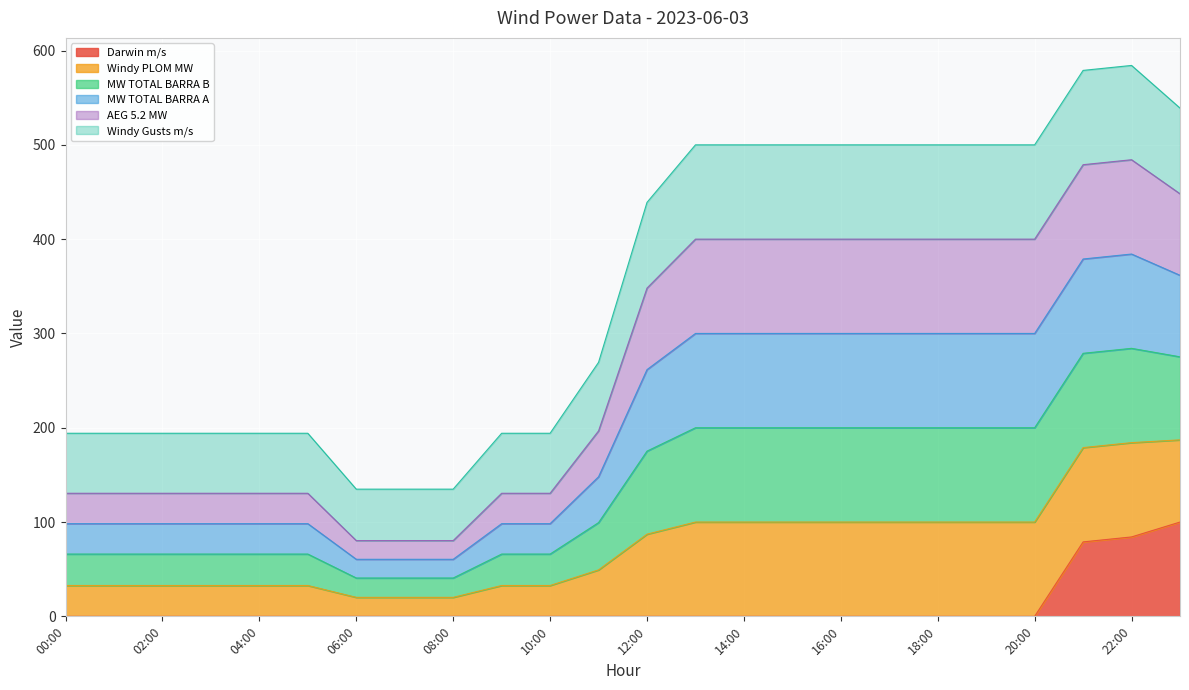

Does the chart display data point markers on the line(s)?

No